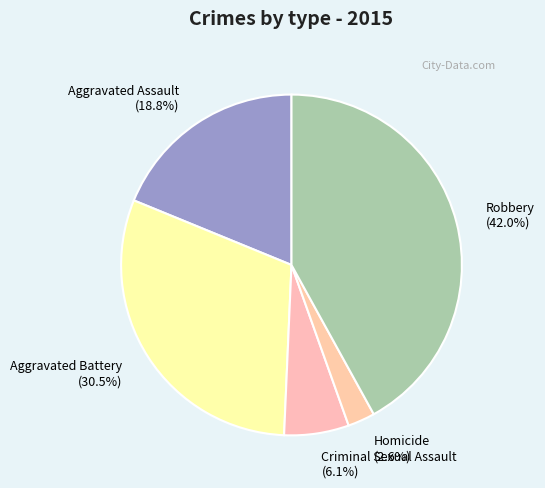

Is there any slice that represents more than half of the pie?

No